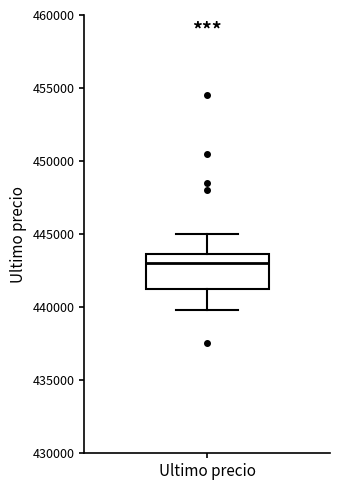

Read this box plot against the y-axis: the position of the median line, the range covered by the box, and the ends of both whiskers. The values are not printed on the chart, so give them approximately, as read against the axis.

median 443000, box 441000 to 443500, whiskers 440000 to 445000